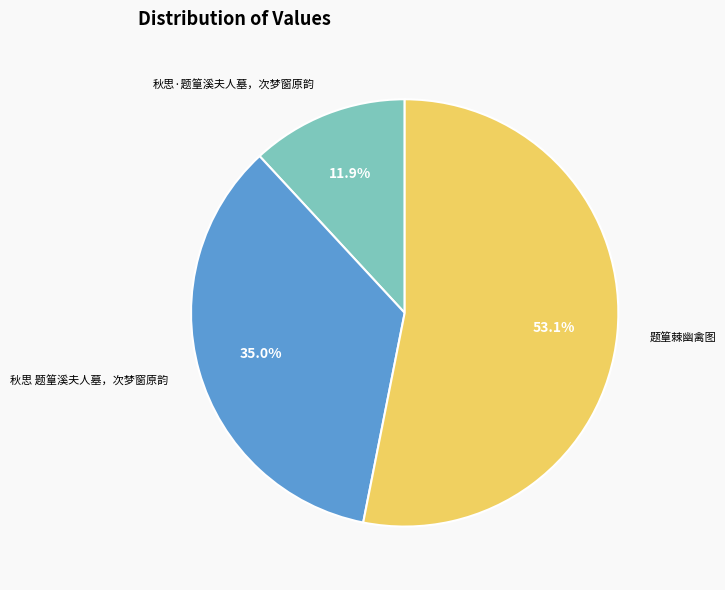

The 秋思·题篁溪夫人墓，次梦窗原韵 slice represents 6% of the pie. True or false?

False